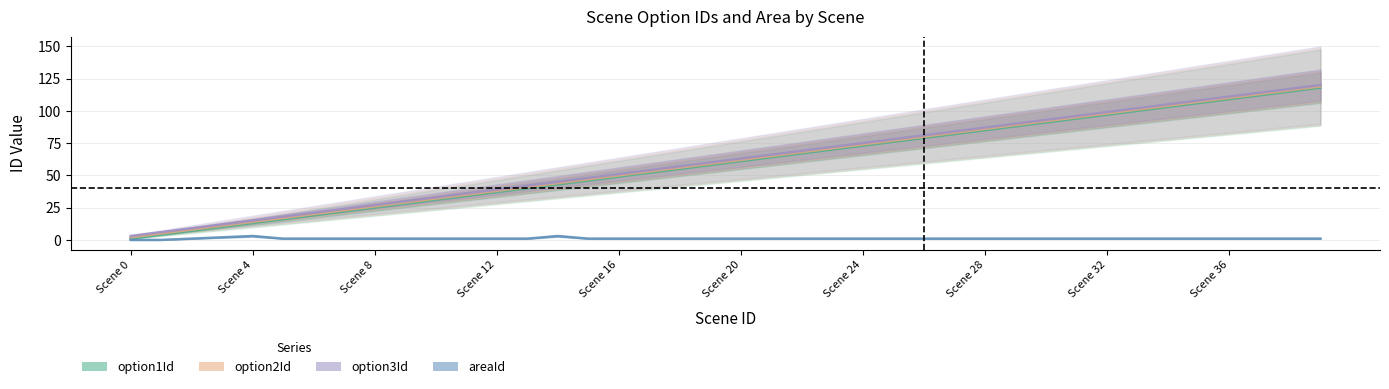

What is the approximate value of option3Id at 38?

117